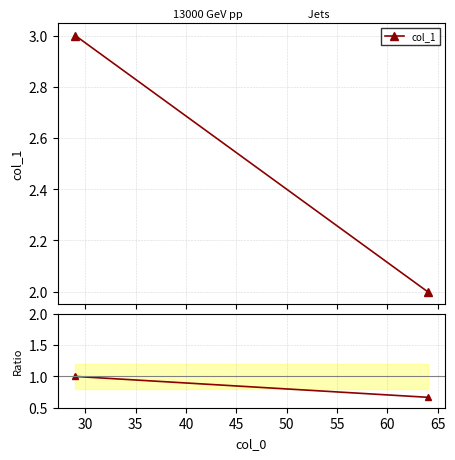

At how many categories does at least one series exceed 2?

1